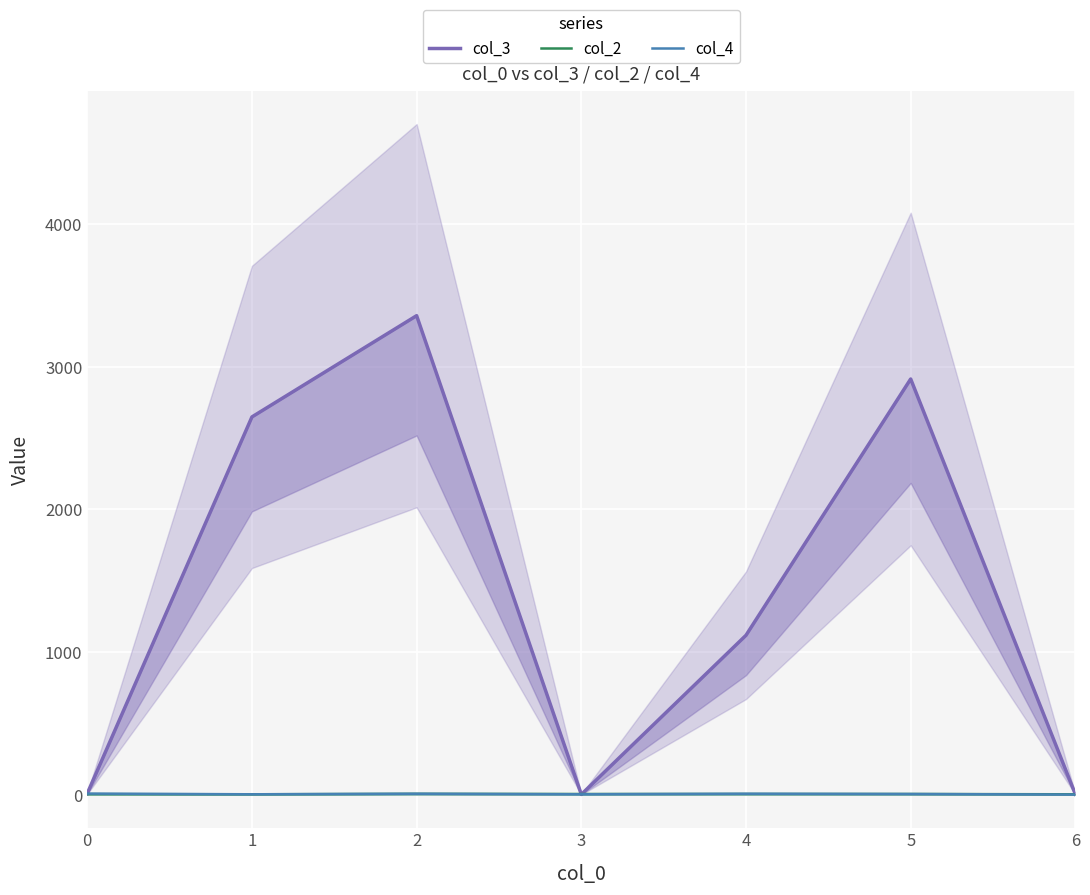

What is the value of the col_4 point at the 1st from the left?

8